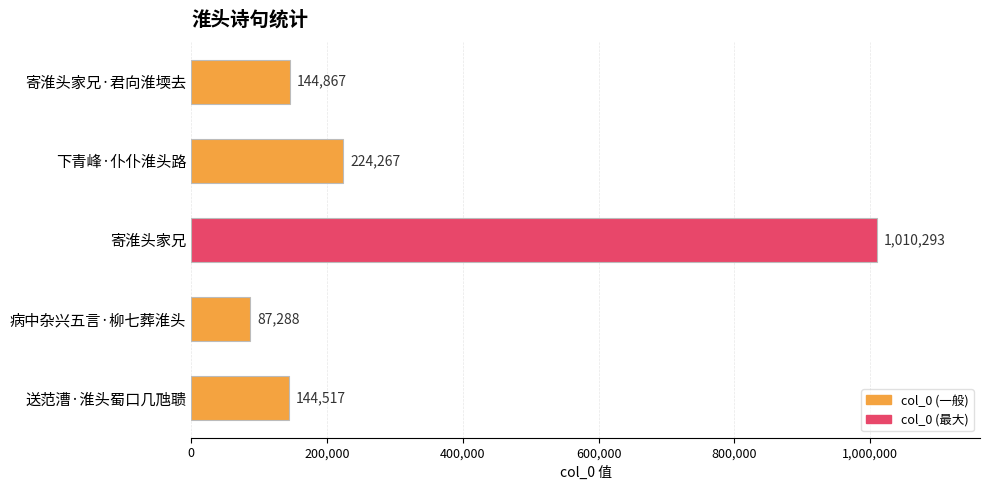

What is the change in value from 寄淮头家兄·君向淮堧去 to 寄淮头家兄?

+865426